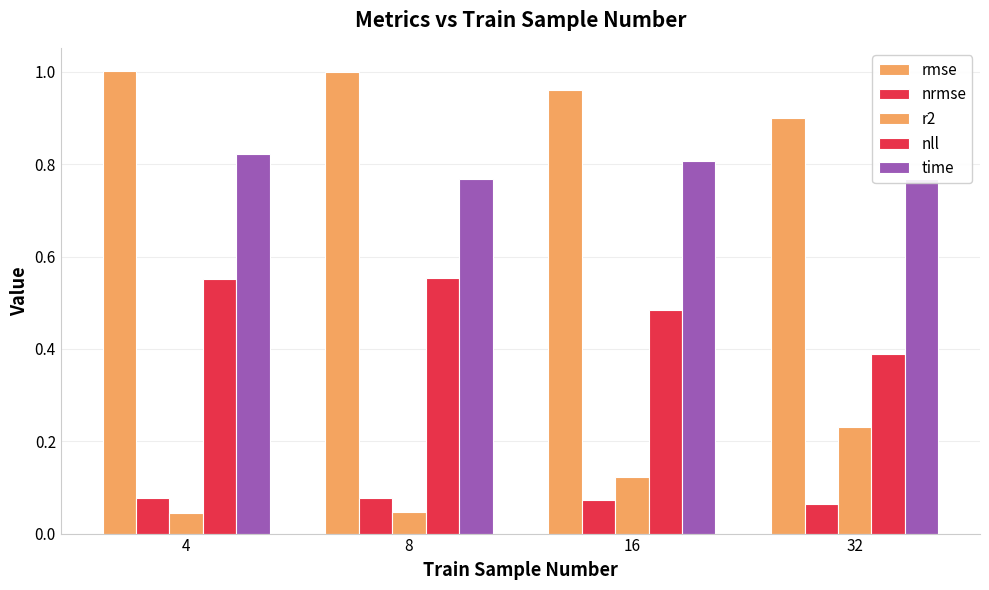

What is the lowest value of the time series?

0.8